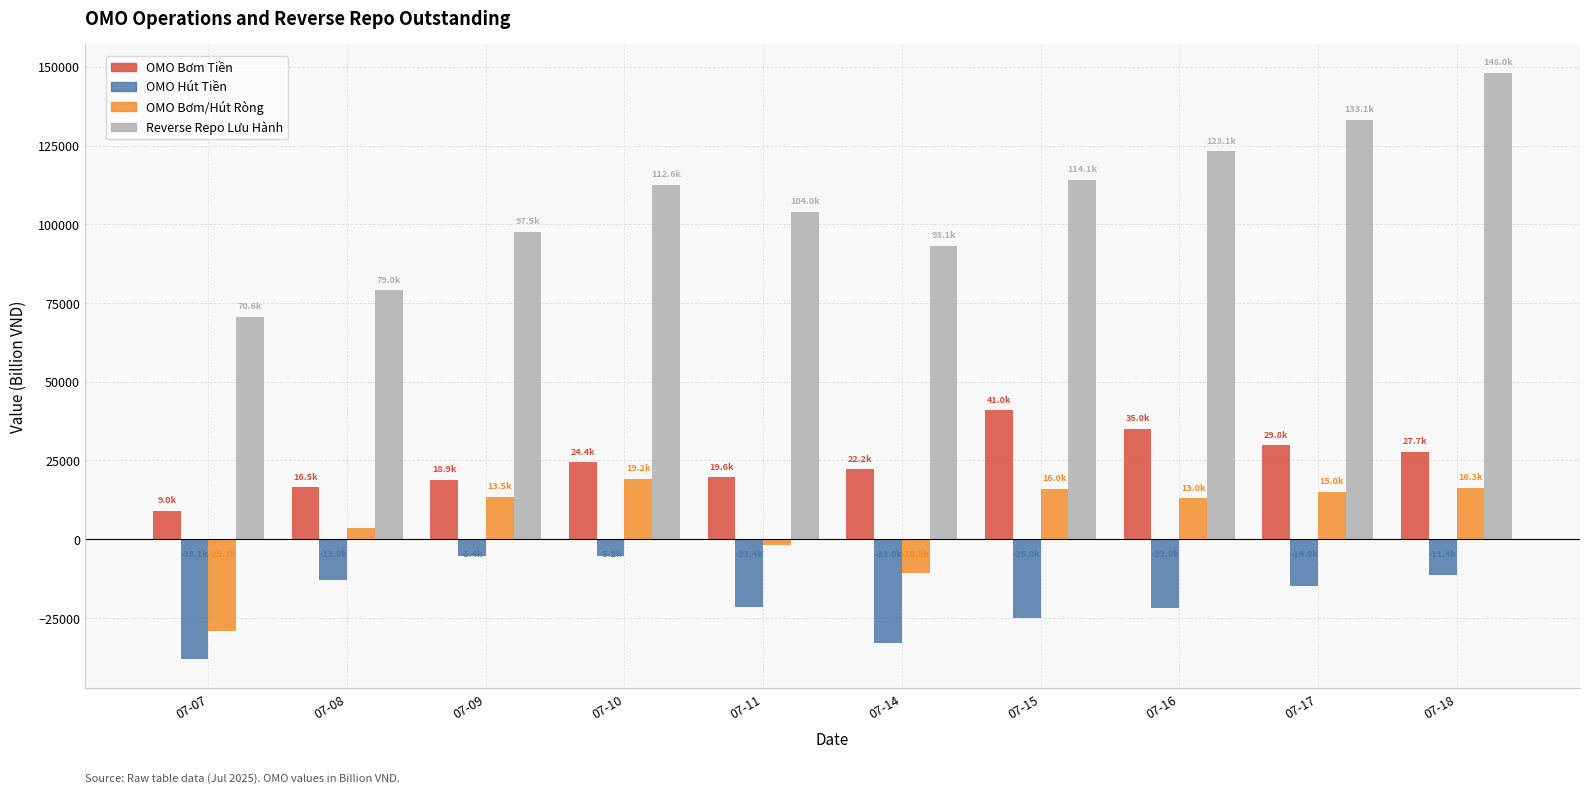

What is the spread (max minus min) of values at 07-10?

117752.8